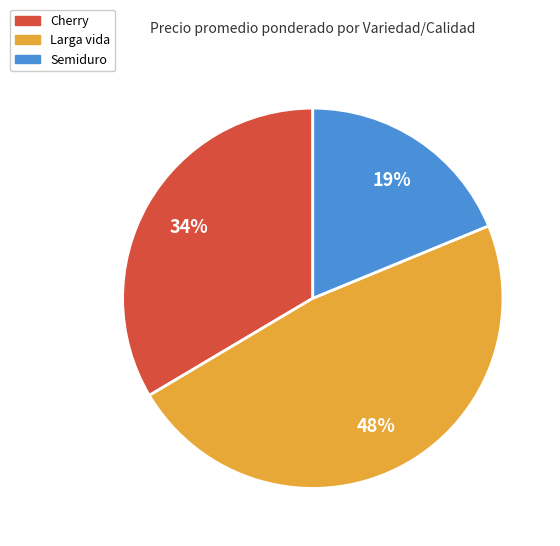

Is the sum of Cherry and Semiduro greater than half?

Yes